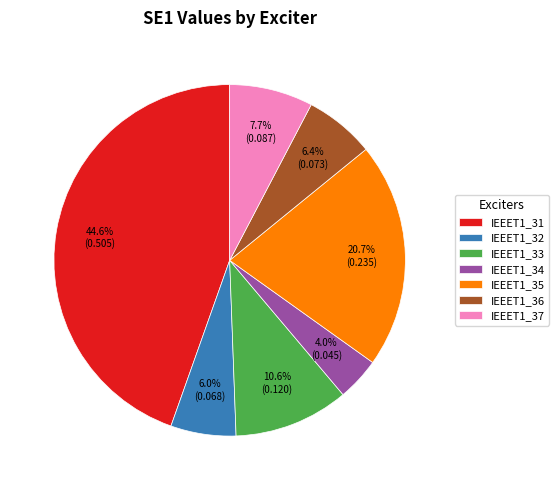

What percentage is the IEEET1_34 slice, to the nearest percent?

4%